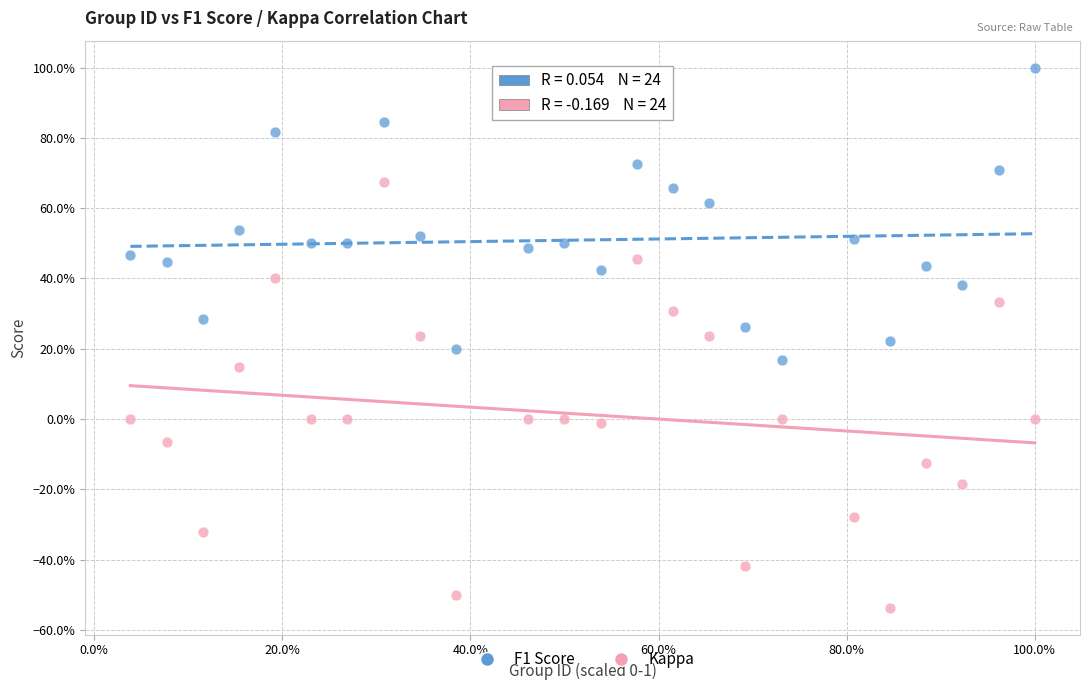

What are all the series names shown in the legend?

F1 Score, Kappa